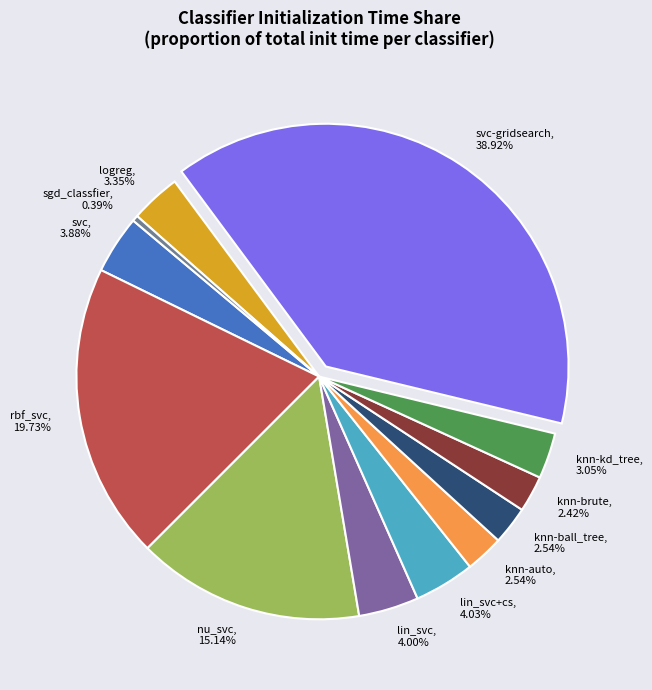

Does any single category account for the majority?

No